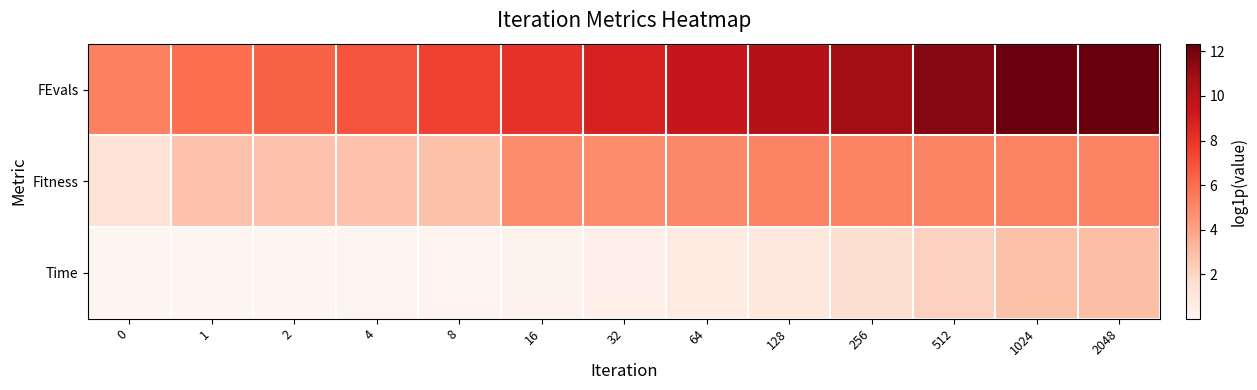

Which series has the largest total across all categories?

FEvals